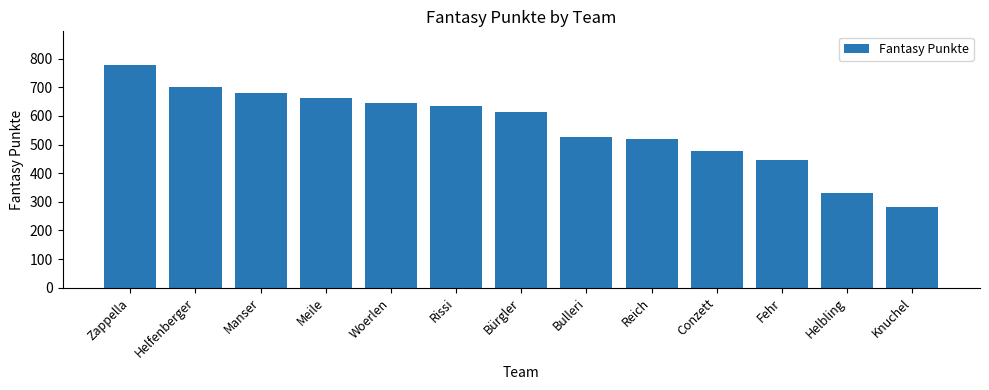

Approximately how many times larger is the value at Helbling compared to Rissi?

0.5